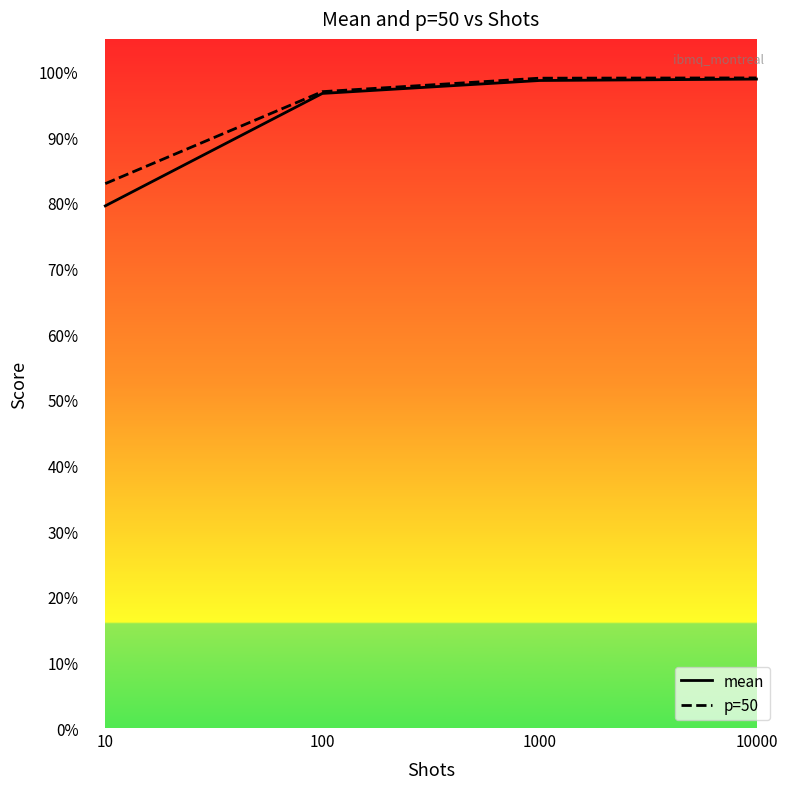

Which series changed the most between 10 and 100?

mean